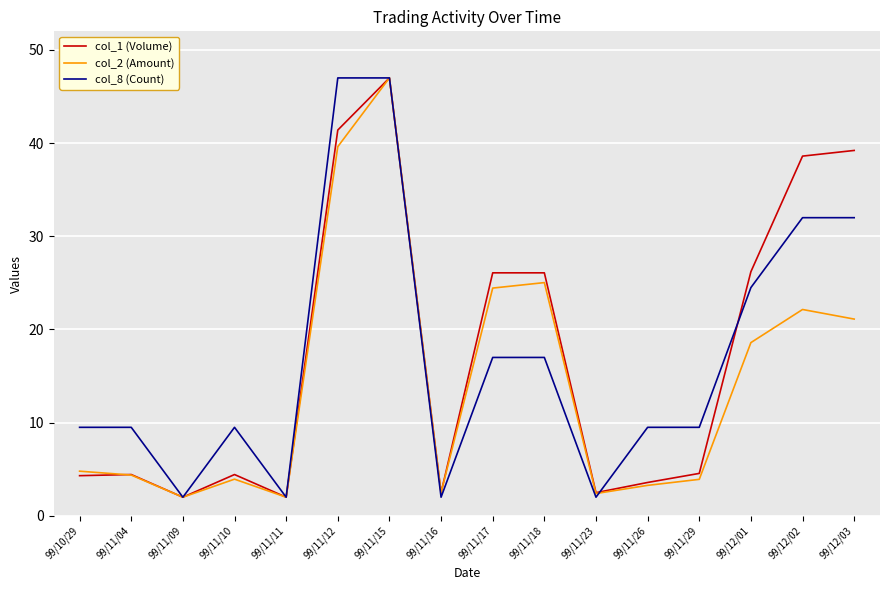

How many distinct data groups are displayed?

3